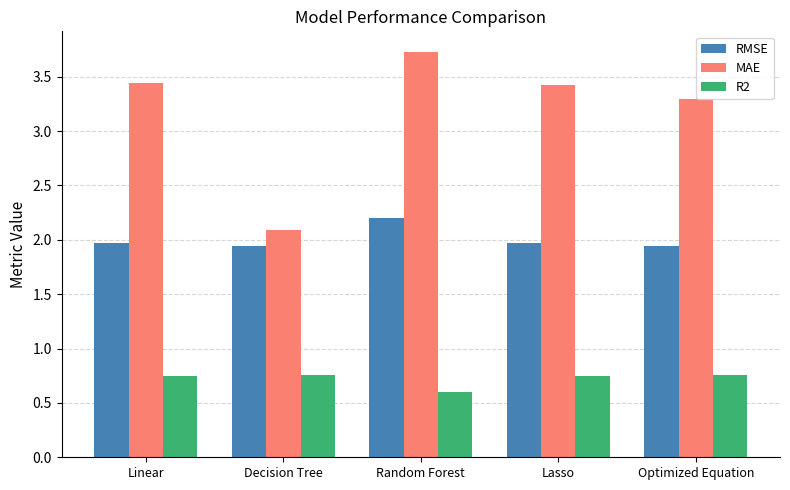

What is the smallest value displayed?

0.6